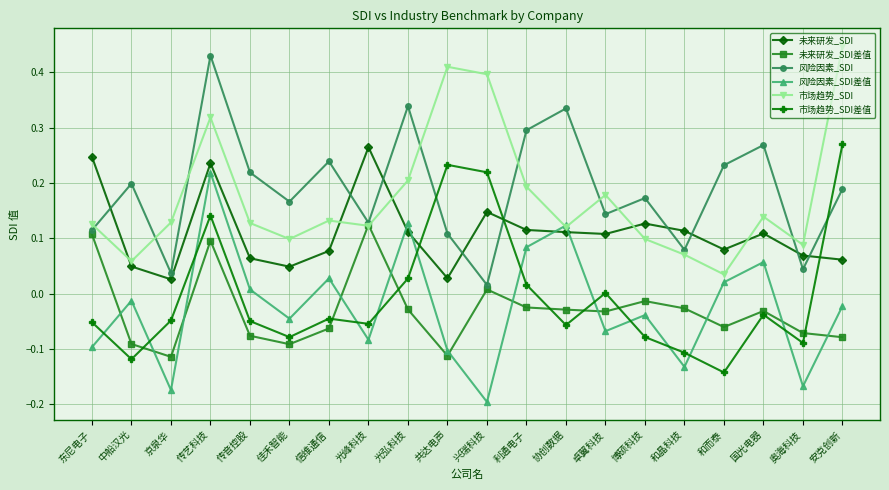

Which category has the highest value in the 未来研发_SDI差值 series?

光峰科技